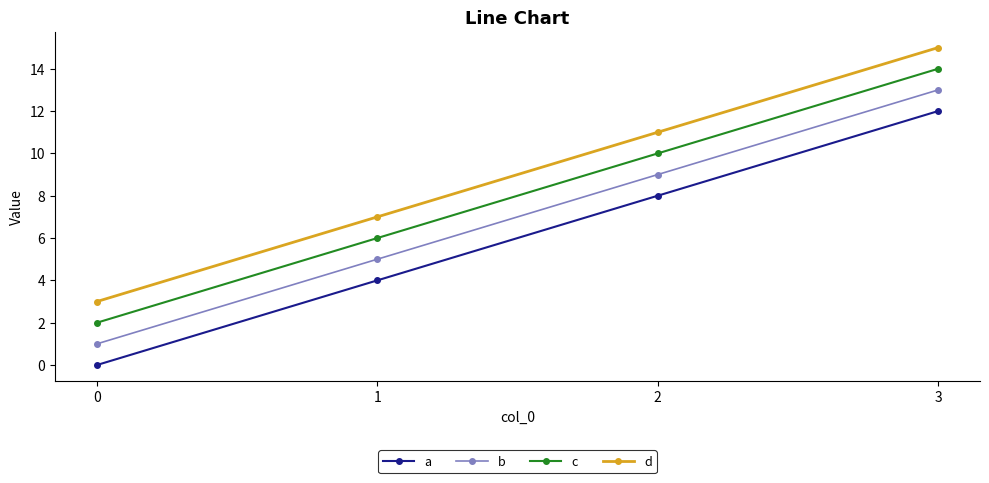

Which series has the largest total across all categories?

d